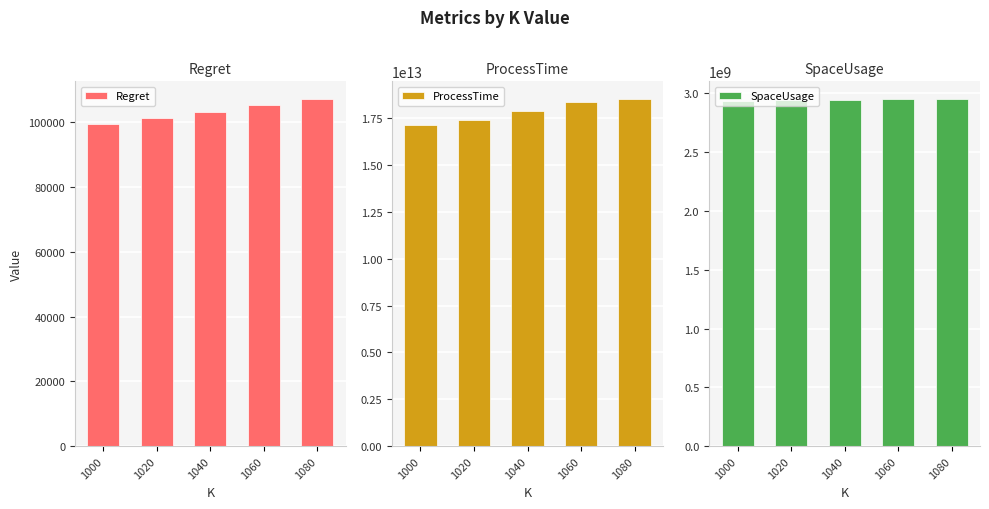

Reading left to right, extract all data points from this chart.

Regret: 1000=99262.4	1020=101254.6	1040=103251.2	1060=105218.3	1080=107209.5
ProcessTime: 1000=17110085591795.0	1020=17383882069094.0	1040=17881342651786.0	1060=18353333616838.0	1080=18535178782774.0
SpaceUsage: 1000=2936638216.0	1020=2939916616.0	1040=2943195016.0	1060=2949751816.0	1080=2953030216.0